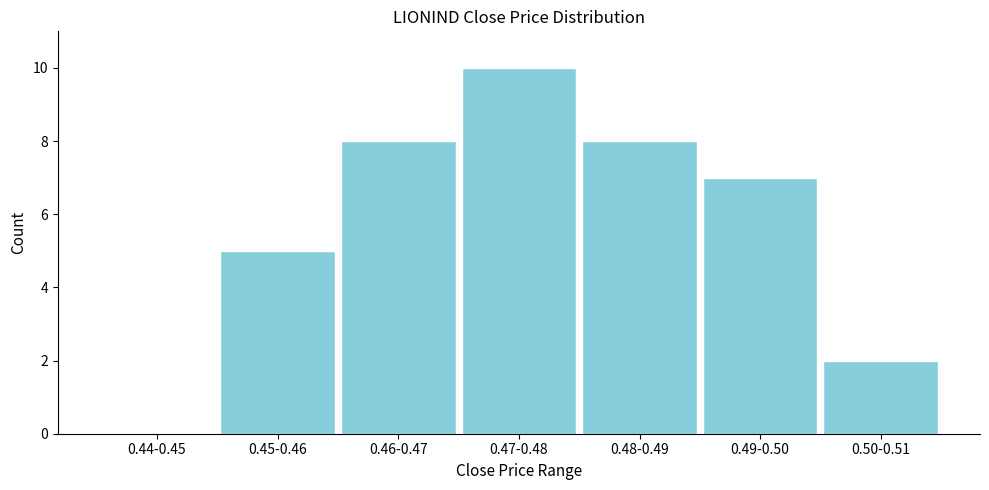

Reading left to right, what are all the values shown in this chart?

0.44-0.45=0	0.45-0.46=5	0.46-0.47=8	0.47-0.48=10	0.48-0.49=8	0.49-0.50=7	0.50-0.51=2